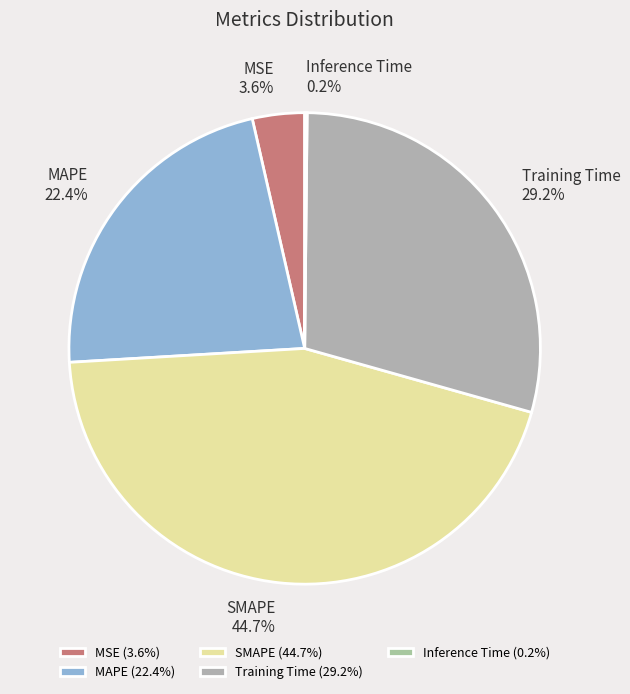

To the nearest percent, what portion does Training Time represent?

29%